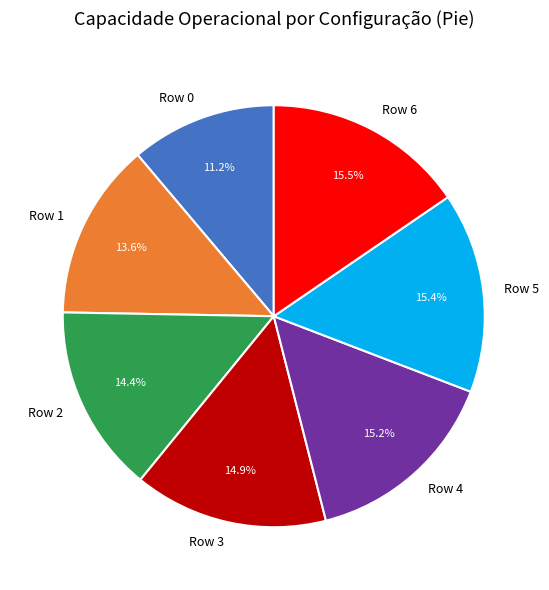

True or false: Row 4 accounts for 15% of the total.

True